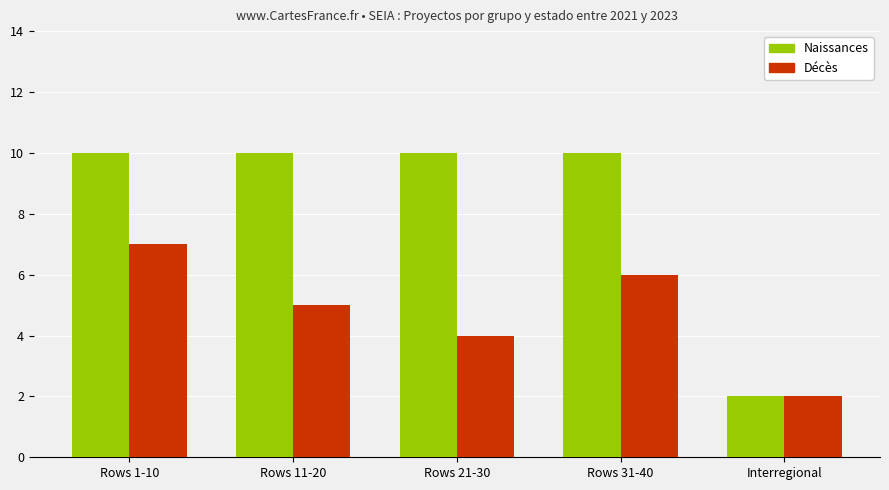

At Rows 1-10, list the series in order from largest to smallest.

Naissances, Décès